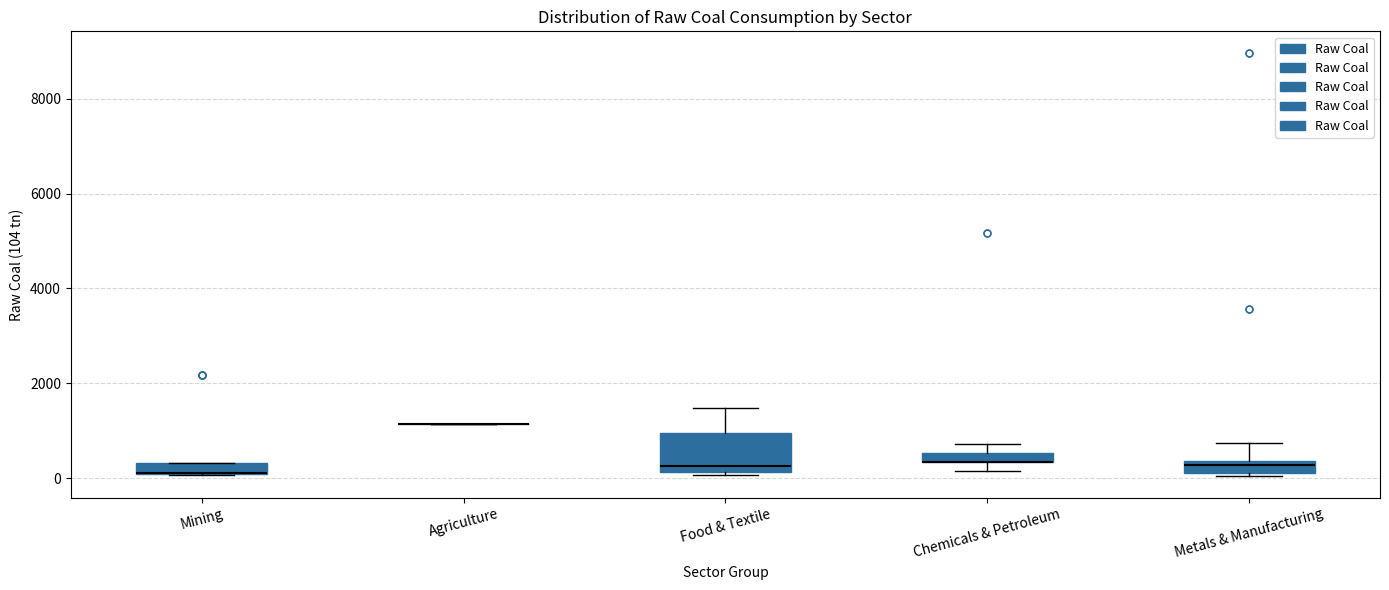

Comparing the boxes themselves (not the whiskers), which one is the tallest?

Food & Textile